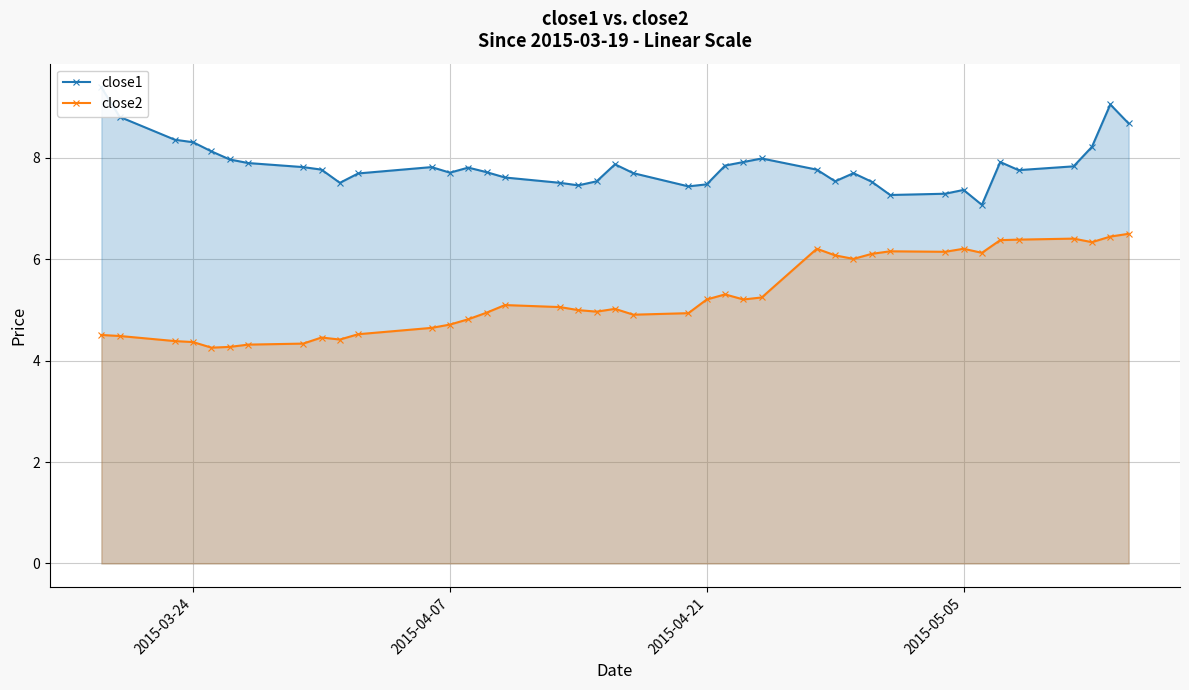

What is the maximum value for close2?

6.5